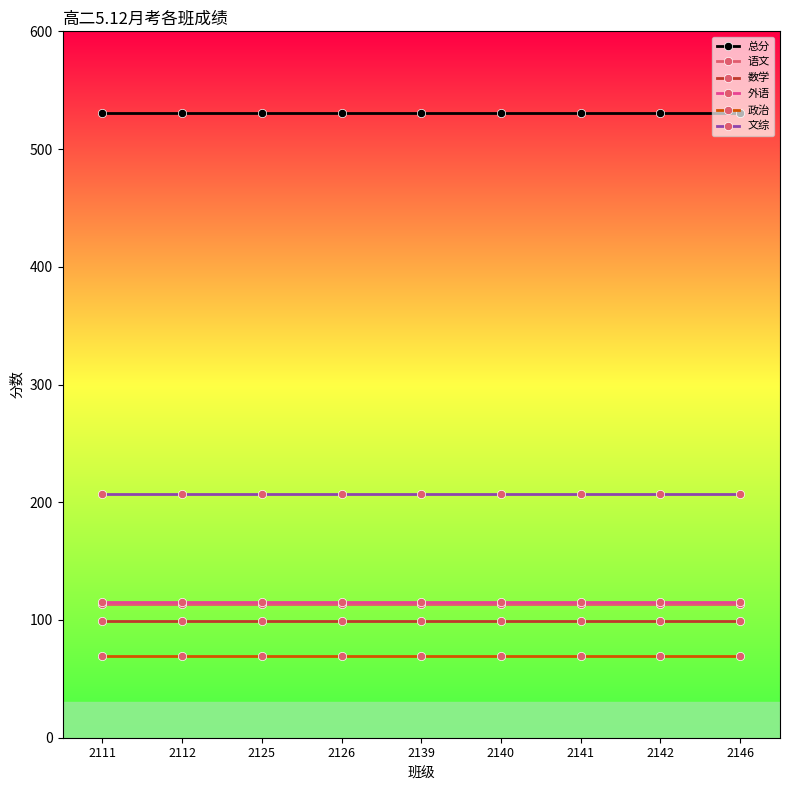

At how many categories does at least one series exceed 369?

9